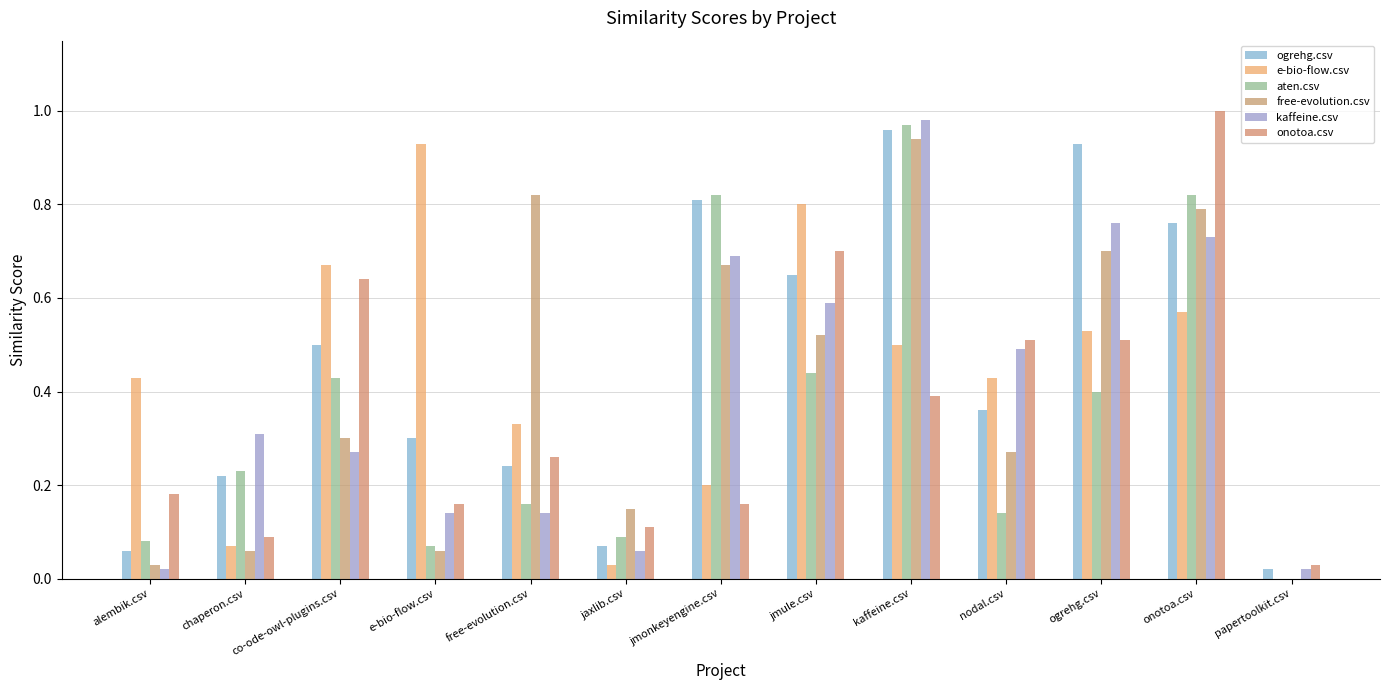

What is the difference between the maximum and second lowest values in the kaffeine.csv series?

1.0